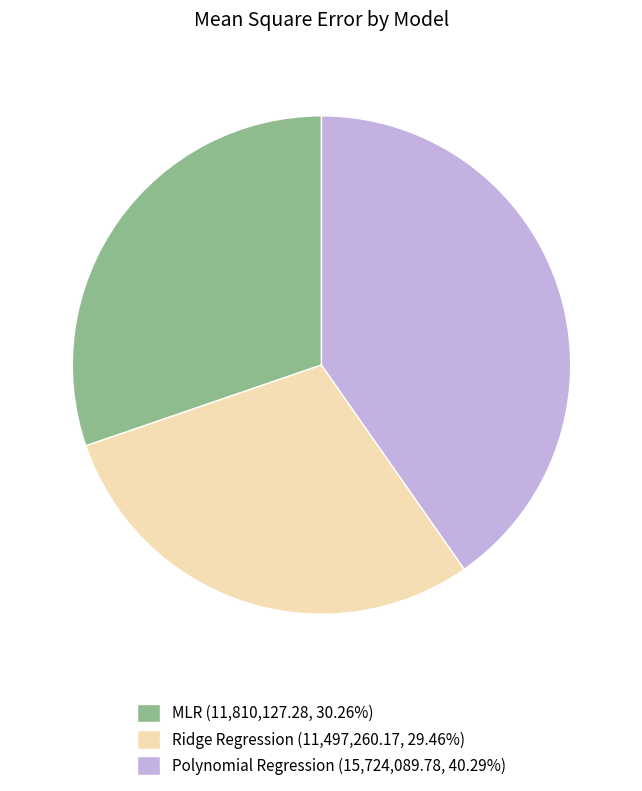

Which slice is the smallest?

Ridge Regression